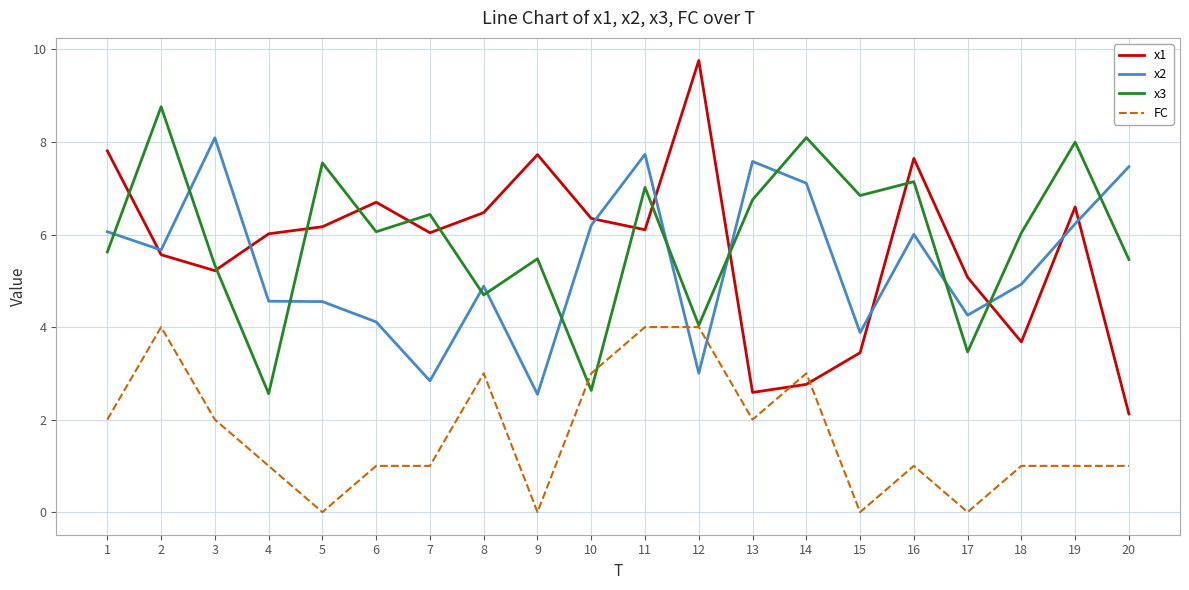

At which category does FC reach its first local peak?

2